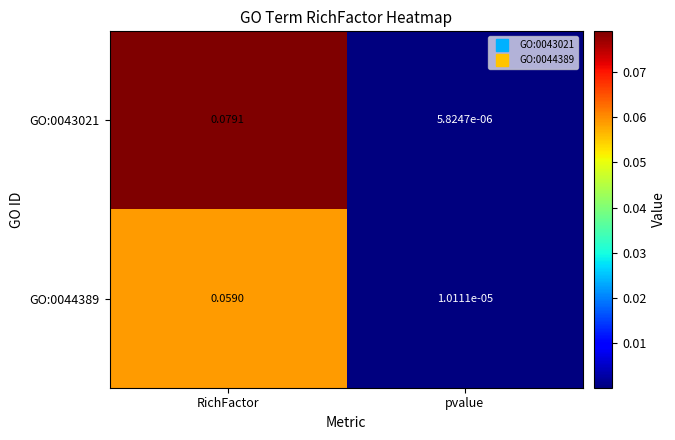

List the labels in order of GO:0043021 value, smallest first.

pvalue, RichFactor